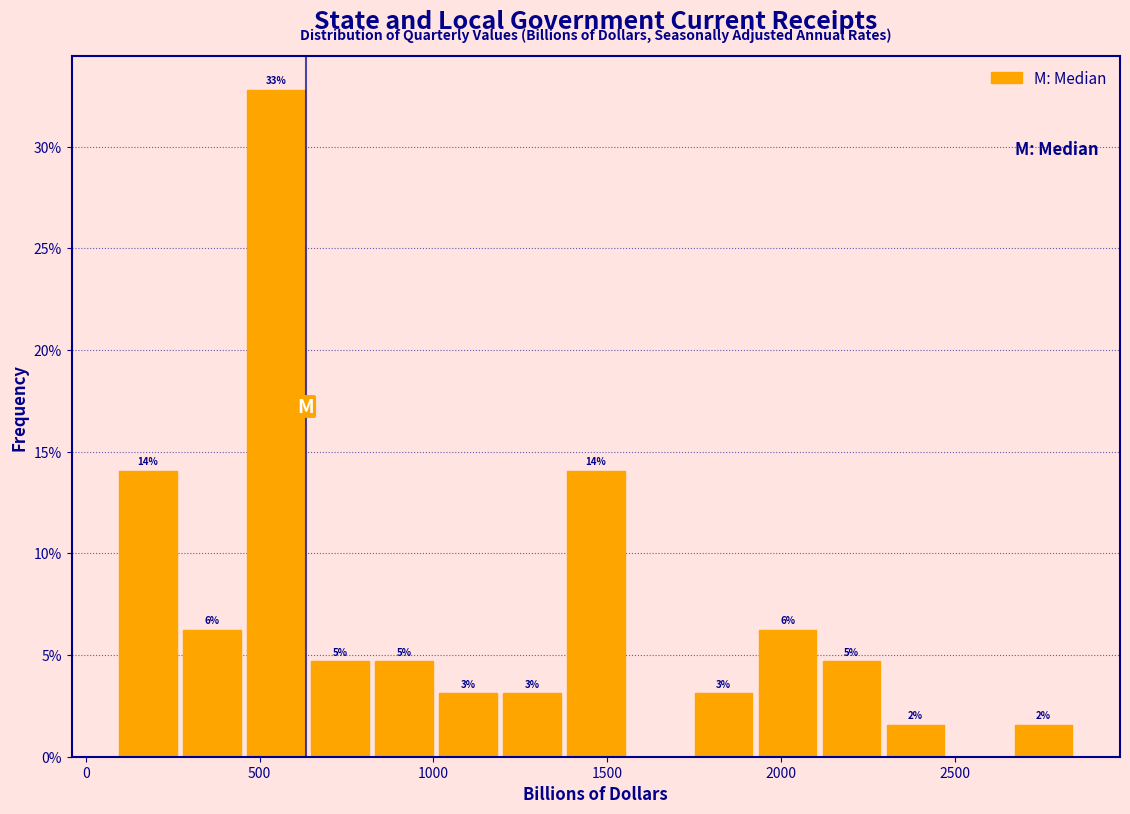

Around what value on the x-axis is the tallest bar? Give the approximate position of its centre, as read against the axis.

550